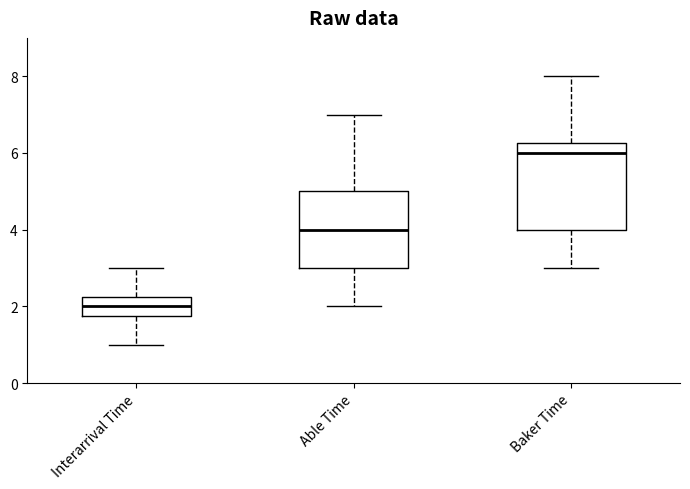

Reading left to right, transcribe this box plot: for each box, give where its median line is, the range the box spans, and where its two whiskers end, as read against the y-axis. The values are not printed on the chart, so give them approximately, as read against the axis.

Interarrival Time: median 2.0, box 1.8 to 2.2, whiskers 1.0 to 3.0
Able Time: median 4.0, box 3.0 to 5.0, whiskers 2.0 to 7.0
Baker Time: median 6.0, box 4.0 to 6.2, whiskers 3.0 to 8.0